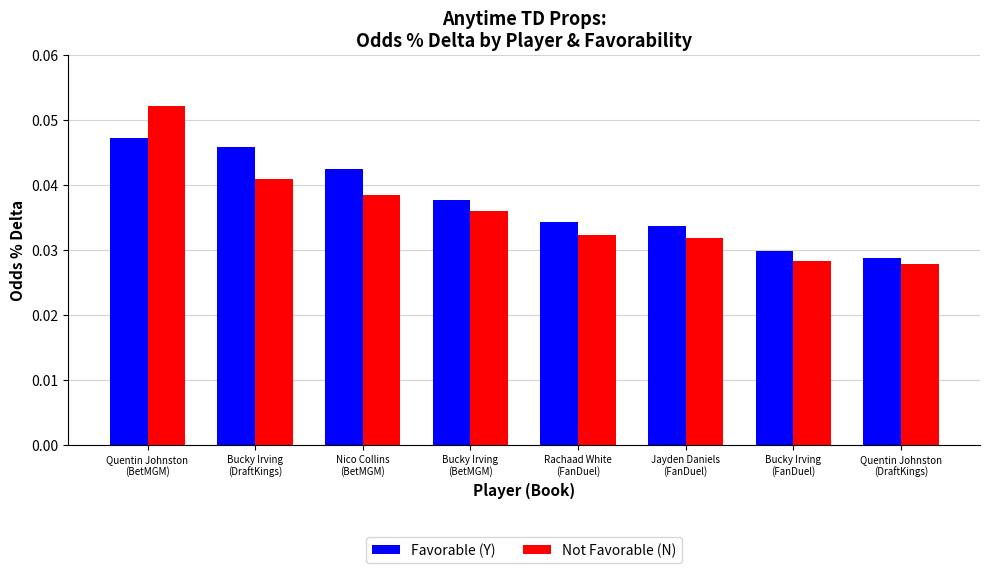

Rank the series at Bucky Irving
(DraftKings) from lowest to highest value.

Not Favorable (N), Favorable (Y)